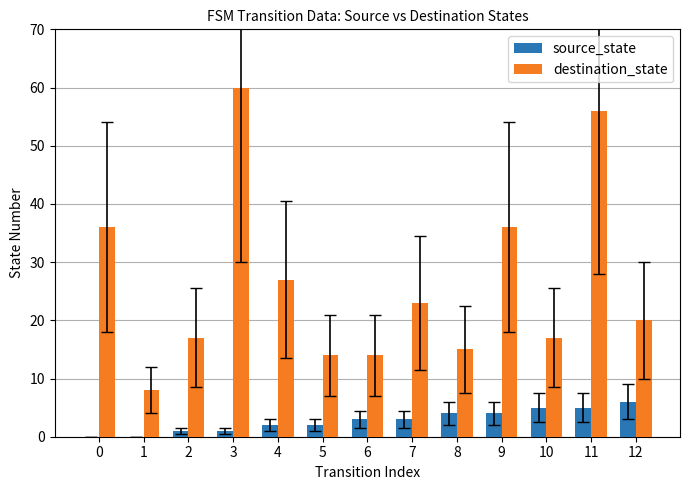

Is it true that destination_state equals 17 at 10?

True